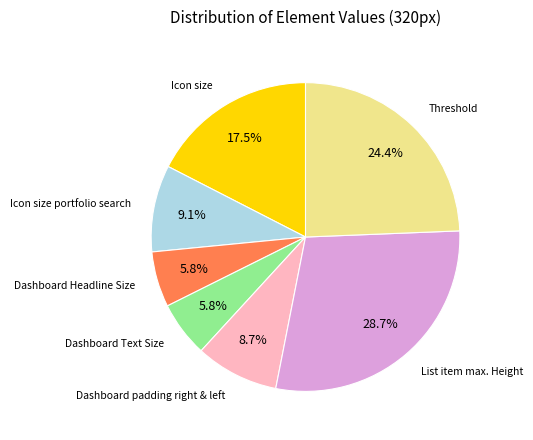

How many segments does this pie chart have?

7